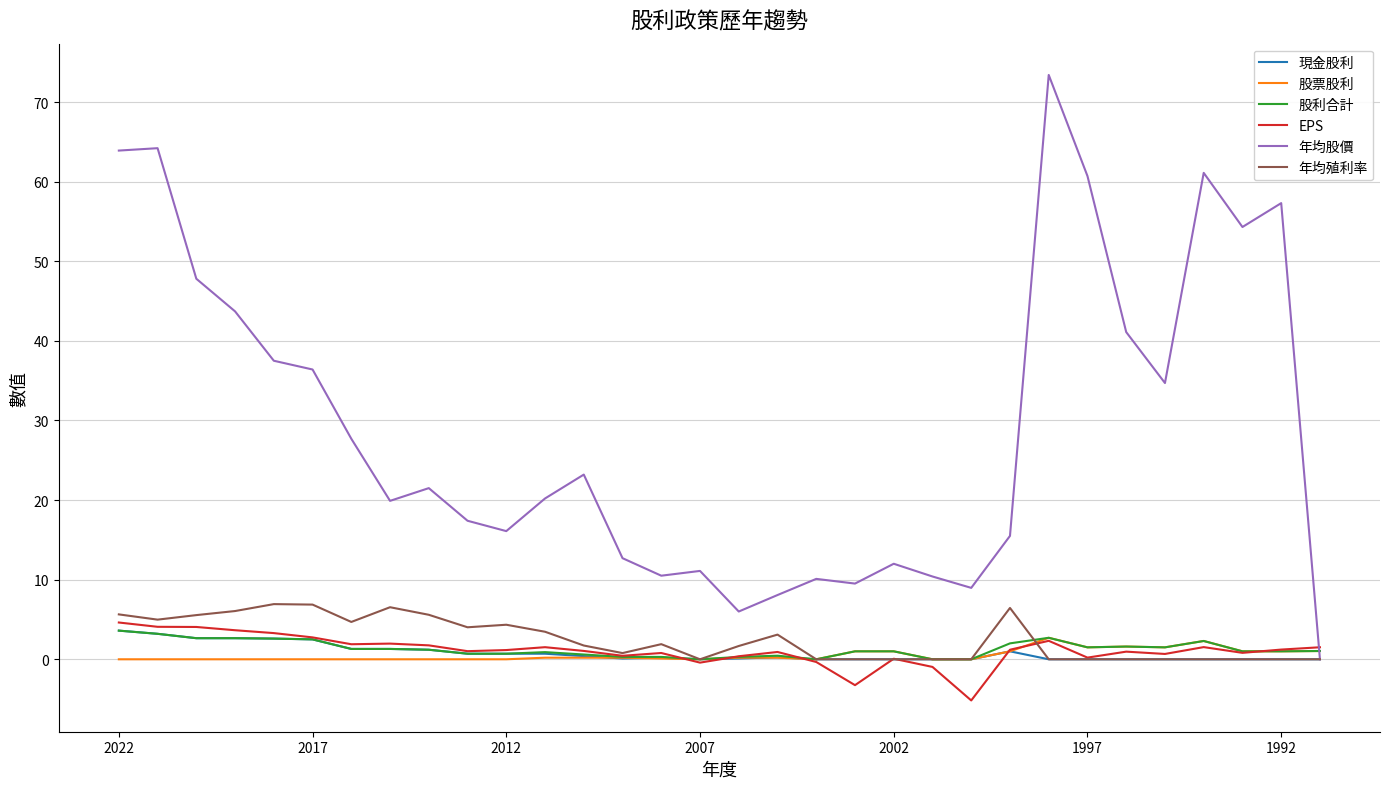

Which series has the largest total across all categories?

年均股價